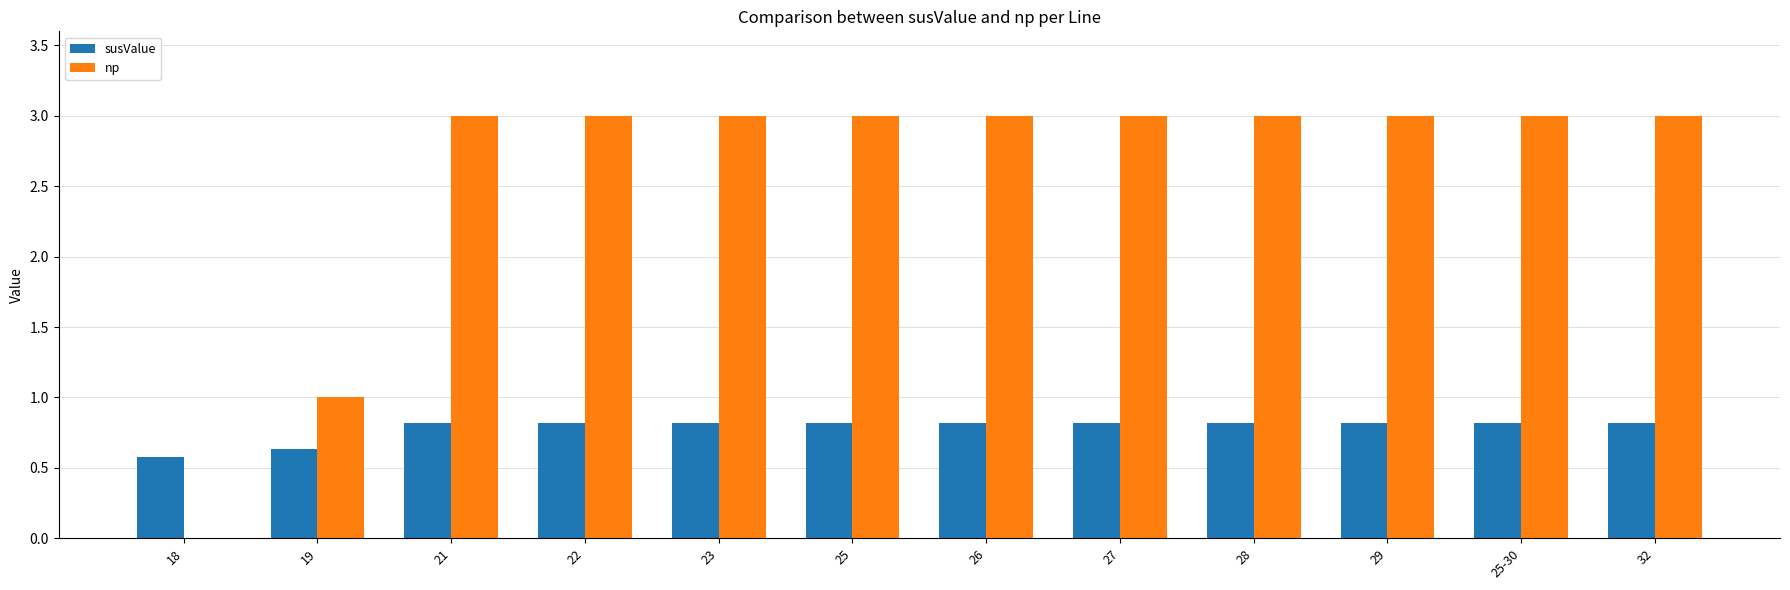

What is the sum of the np values at 22 and 28?

6.0